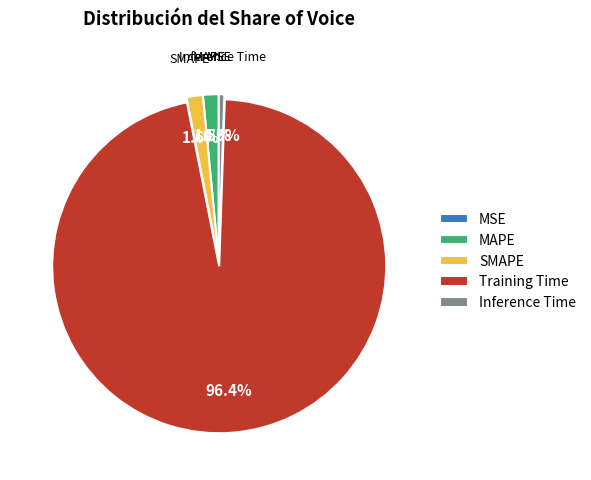

Which category has the biggest portion of the pie?

Training Time